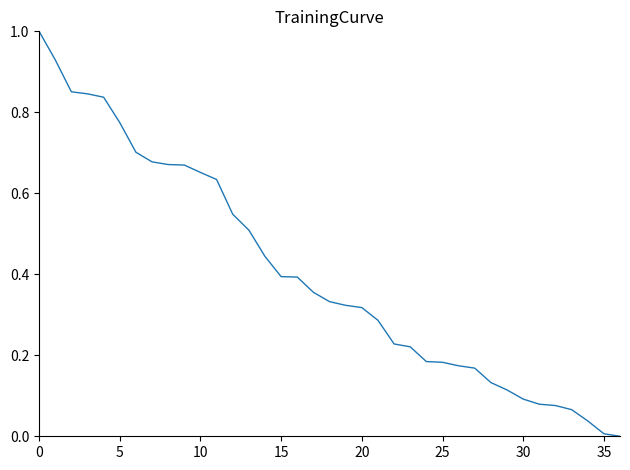

What is the difference between the maximum and minimum values?

1.0